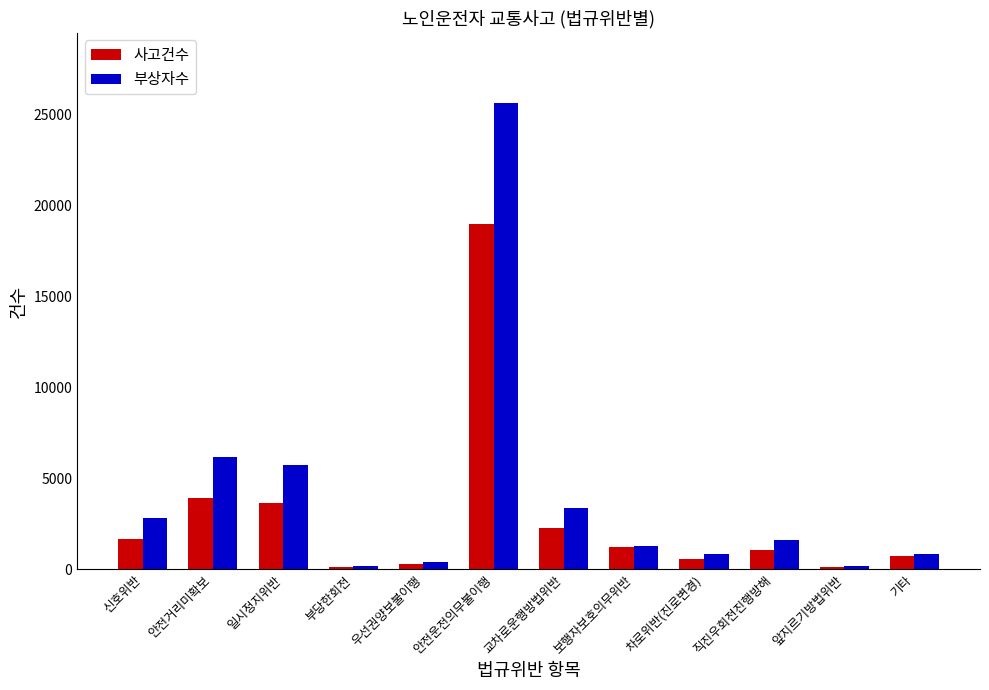

How many categories are shown in the chart?

12